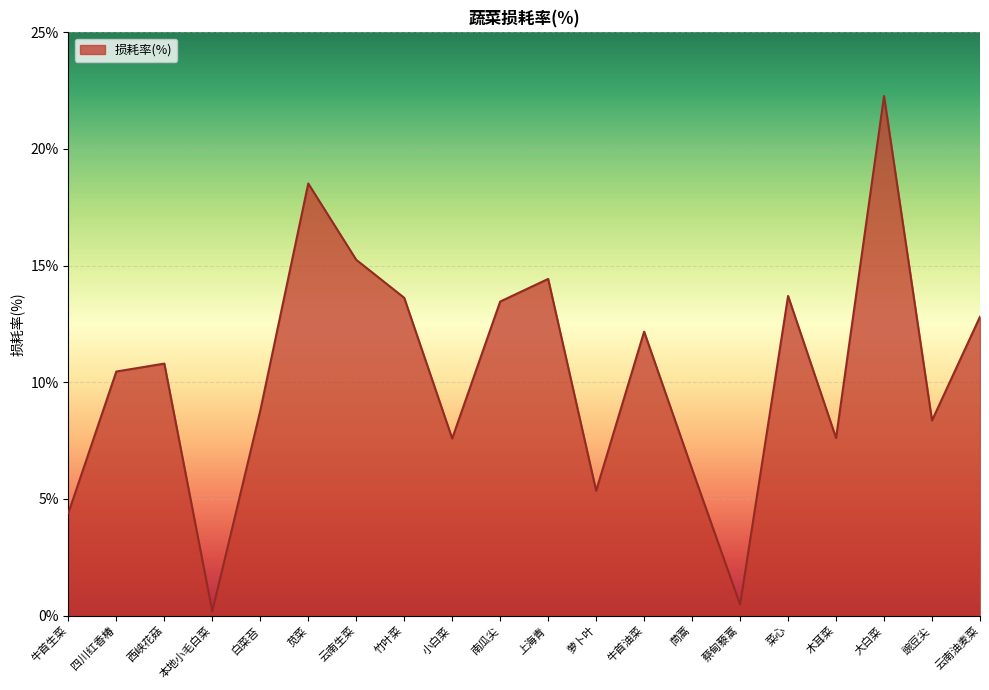

How many categories are shown in the chart?

20